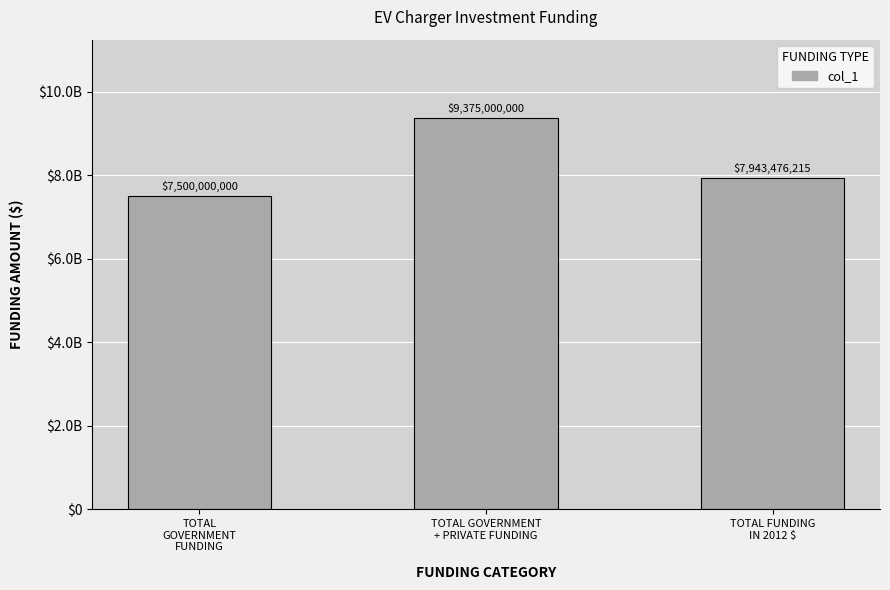

Rank the categories by value from lowest to highest.

TOTAL
GOVERNMENT
FUNDING, TOTAL FUNDING
IN 2012 $, TOTAL GOVERNMENT
+ PRIVATE FUNDING